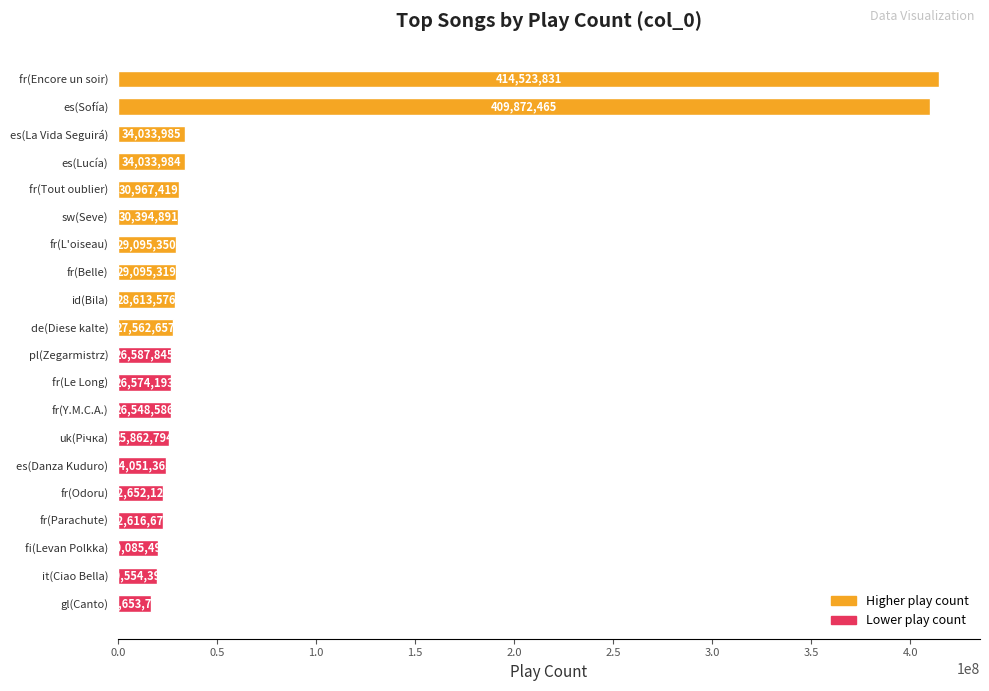

What is the maximum value shown in the chart?

414523831